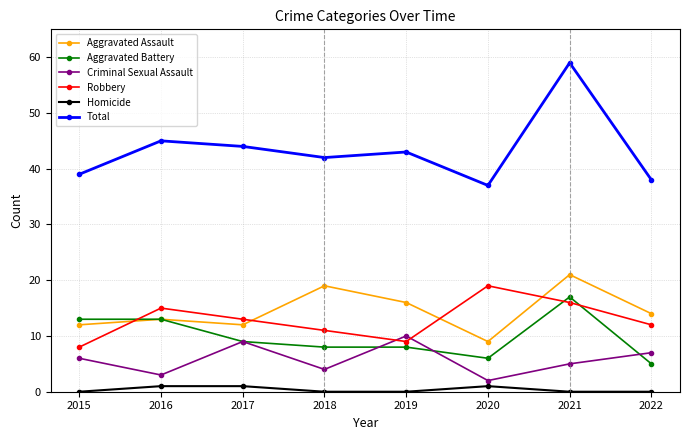

List the series in order of their peak value, lowest first.

Homicide, Criminal Sexual Assault, Aggravated Battery, Robbery, Aggravated Assault, Total